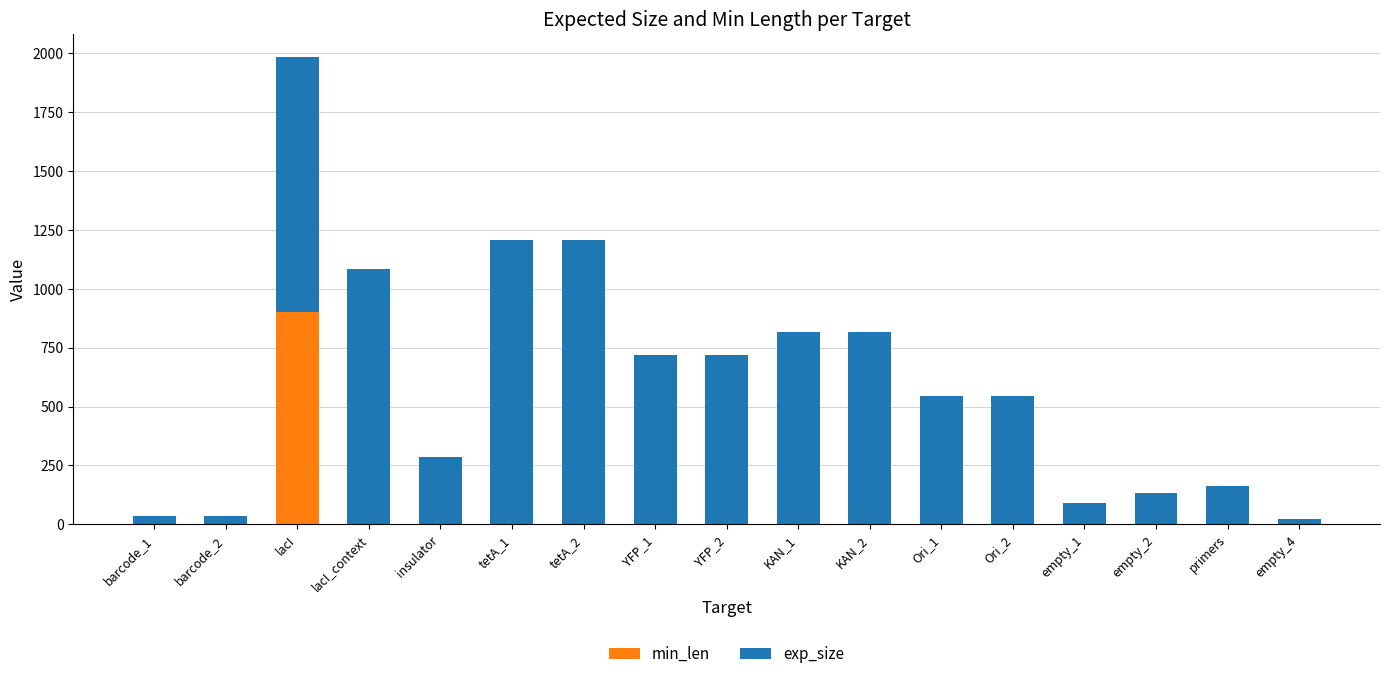

Which category has the highest value in the min_len series?

lacI